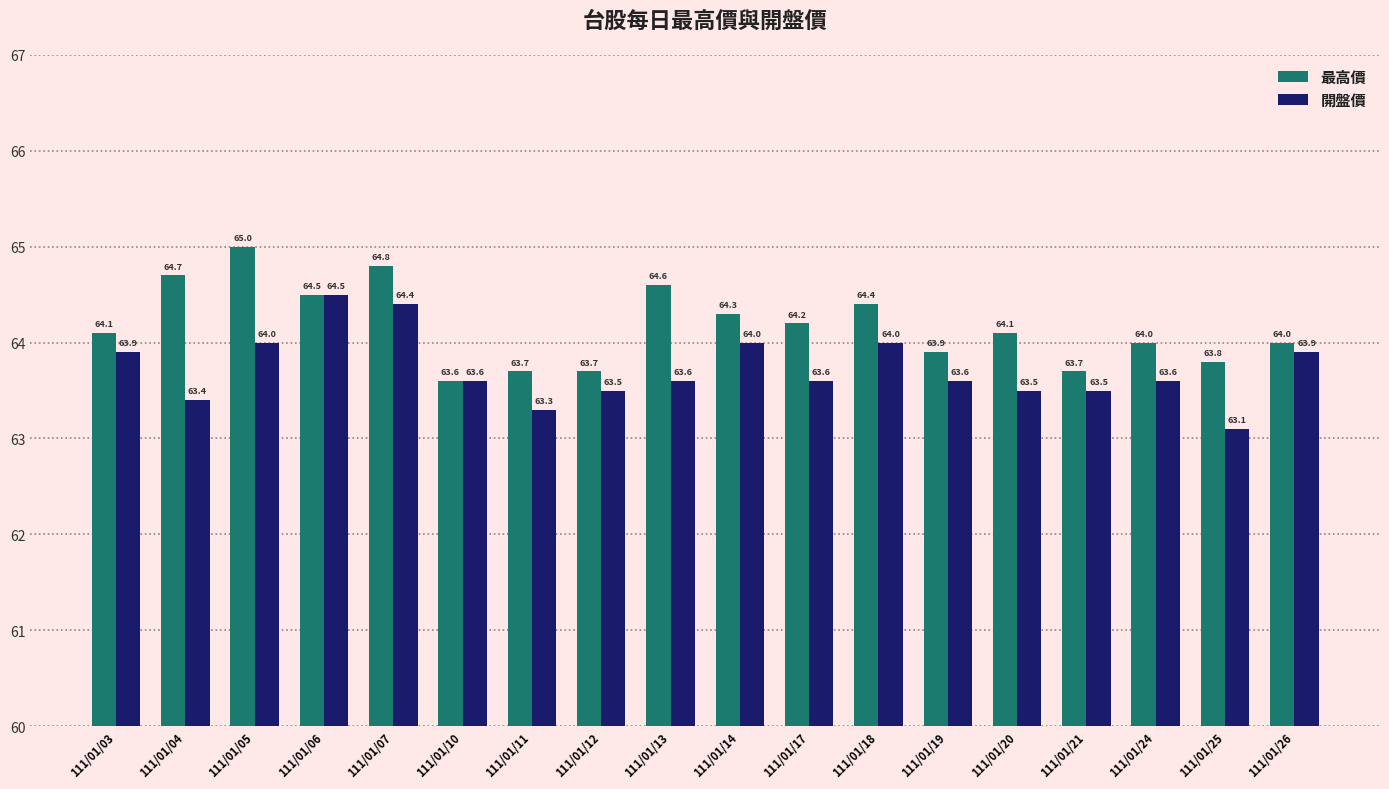

At which label is 開盤價 closest to 63?

111/01/25